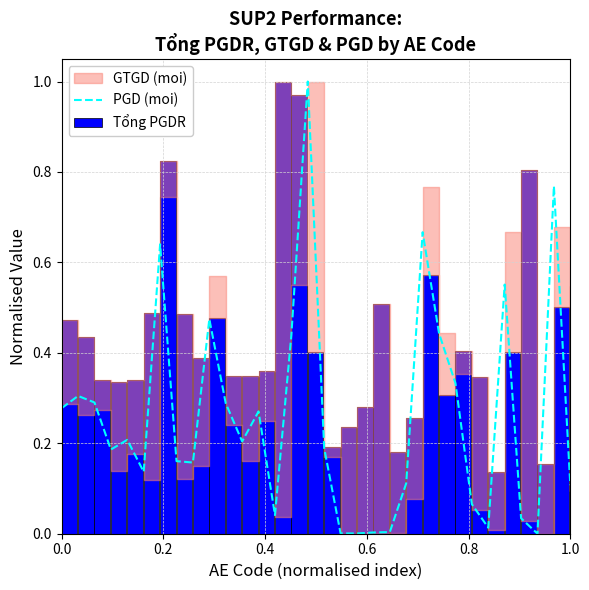

What is the label of the 17th bar from the right?

15